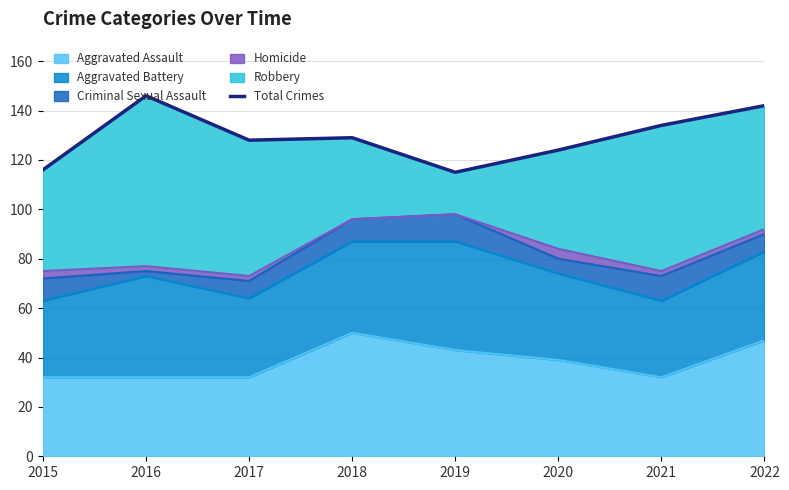

Which category has the highest value across all series?

2016